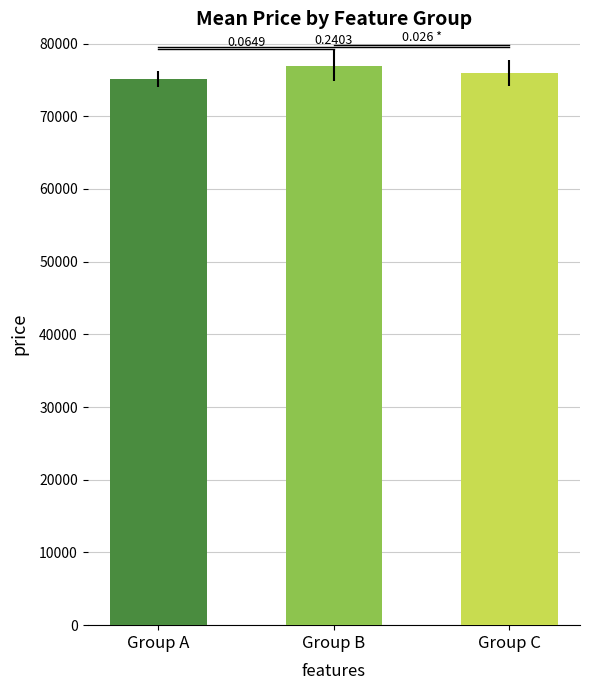

Reading left to right, what are all the values shown in this chart?

Group A=75152.6	Group B=76972.4	Group C=75897.3